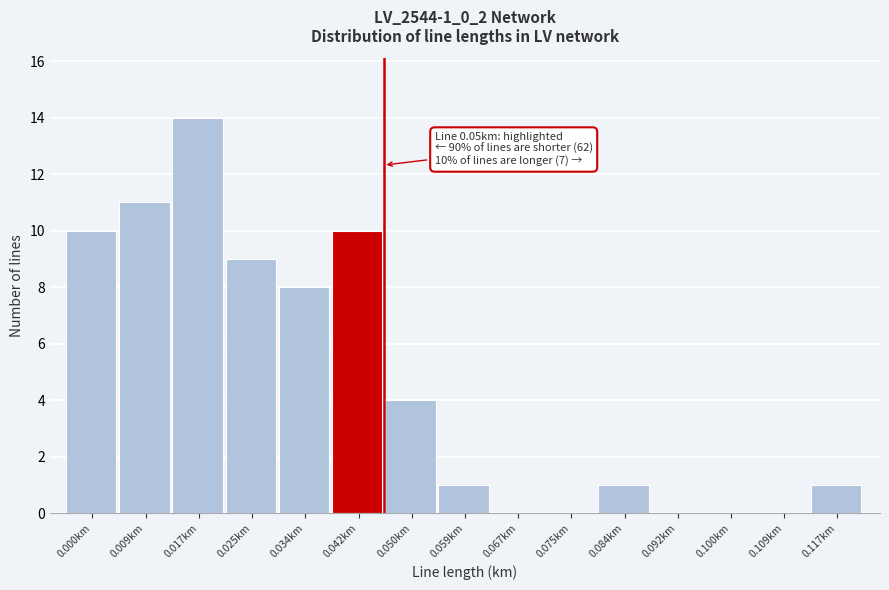

Reading left to right, transcribe all the data shown in this chart.

0.000km=10	0.009km=11	0.017km=14	0.025km=9	0.034km=8	0.042km=10	0.050km=4	0.059km=1	0.067km=0	0.075km=0	0.084km=1	0.092km=0	0.100km=0	0.109km=0	0.117km=1